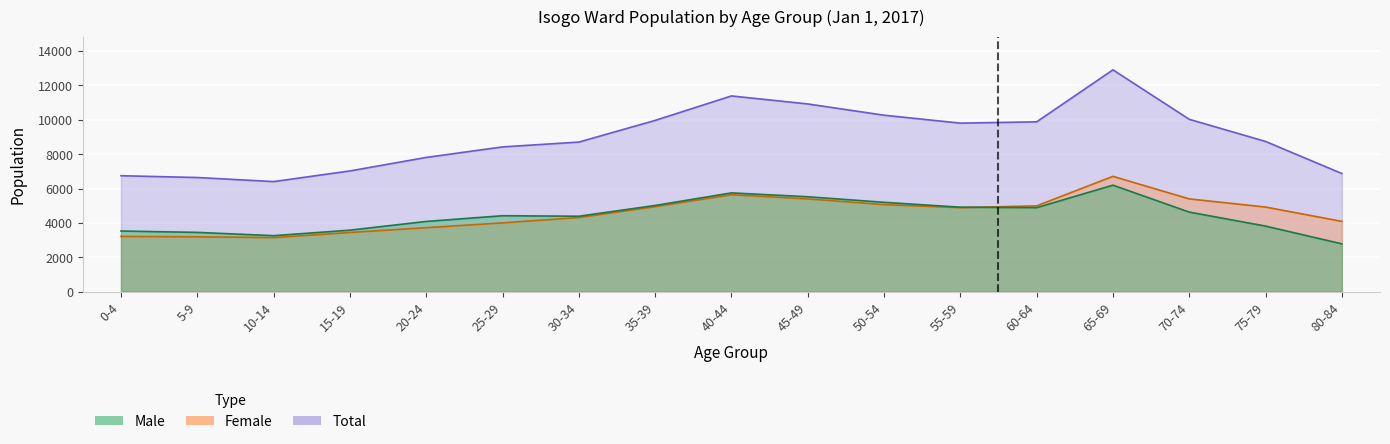

True or false: Male and Total intersect in this chart.

False